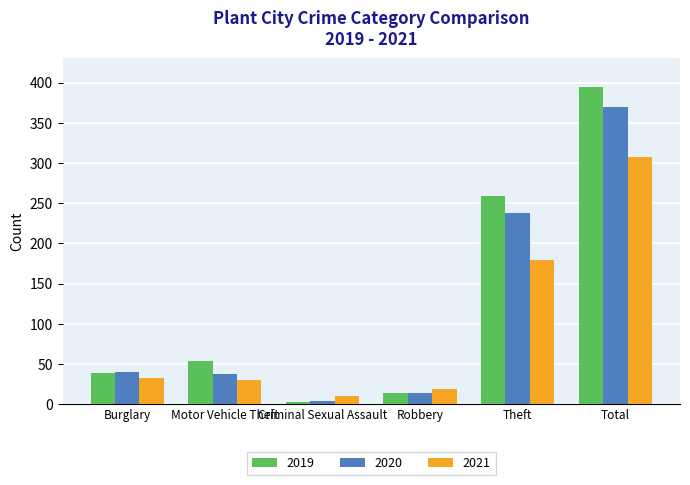

What is the maximum value for 2020?

370